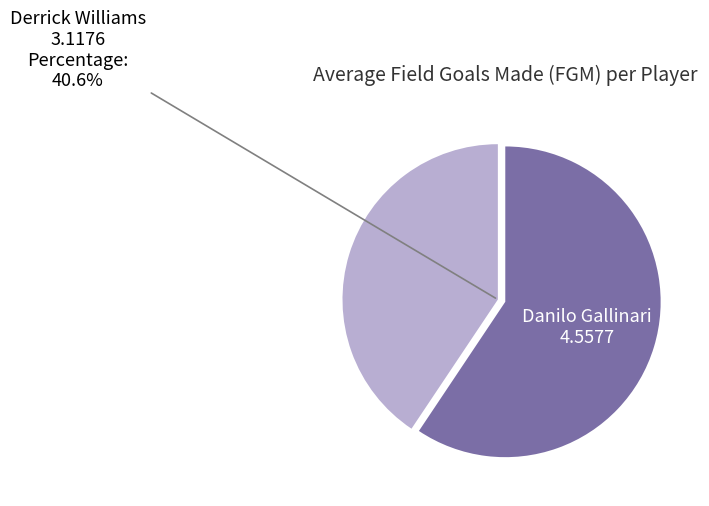

Does any single category account for the majority?

Yes